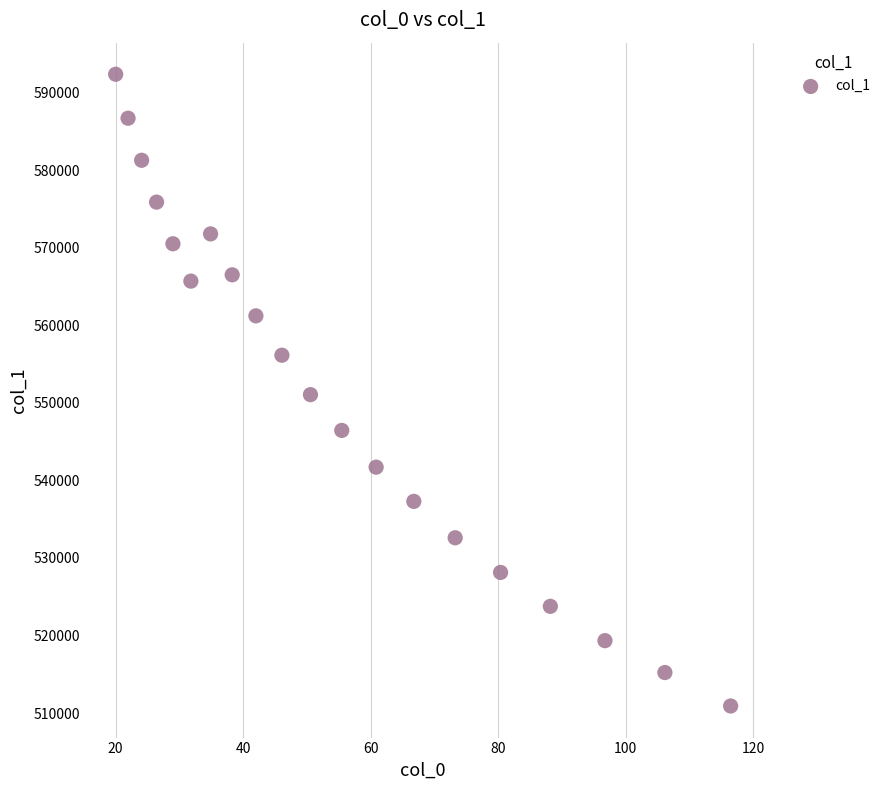

What is the range of Y values (max minus min)?

81428.2